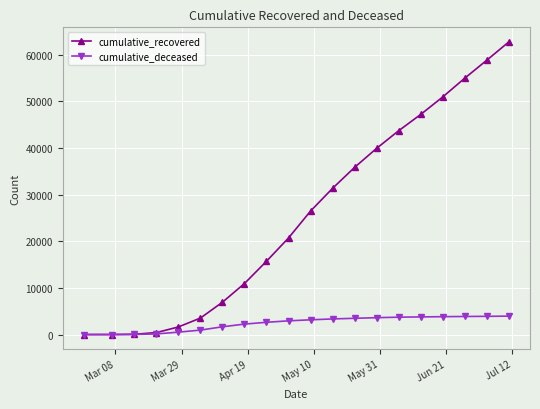

List the series in order of their overall mean, highest first.

cumulative_recovered, cumulative_deceased